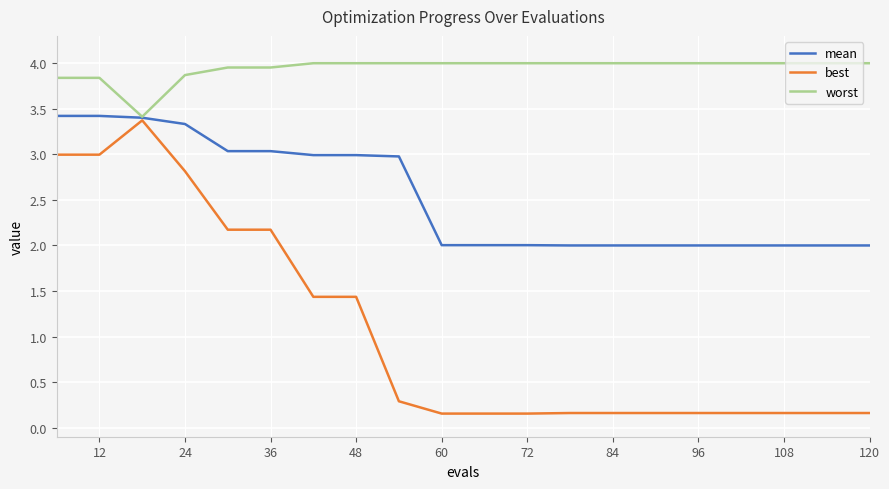

List the series in order of their overall mean, lowest first.

best, mean, worst